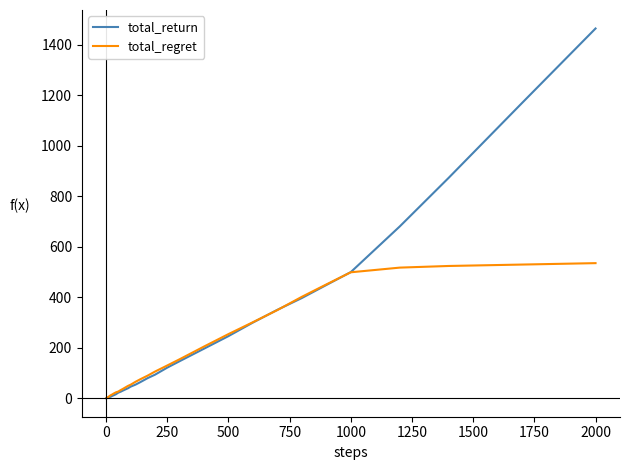

List the series in order of their overall mean, highest first.

total_return, total_regret